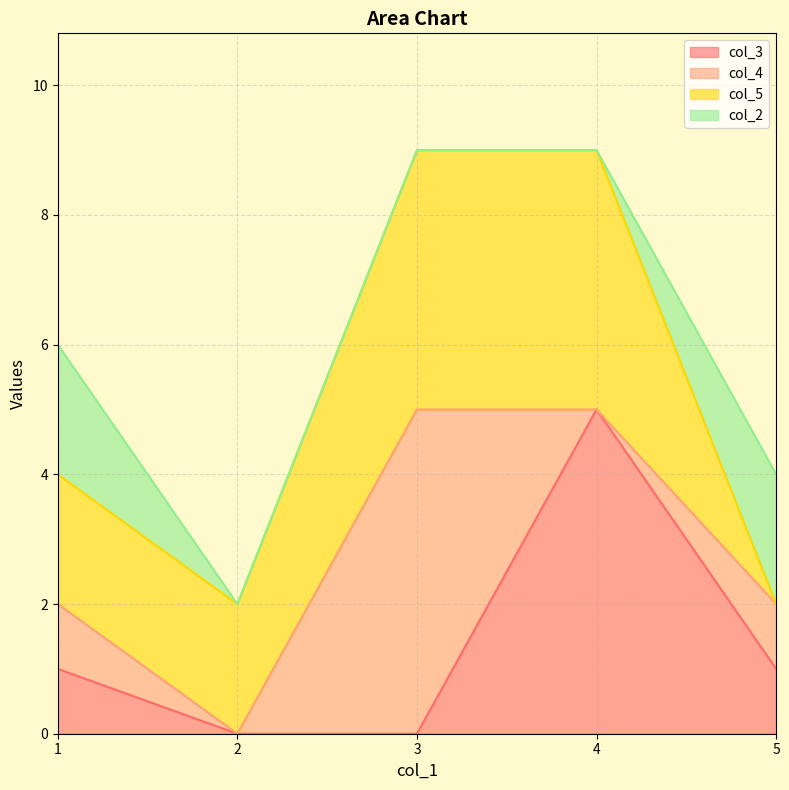

Does the chart have visible grid lines?

Yes